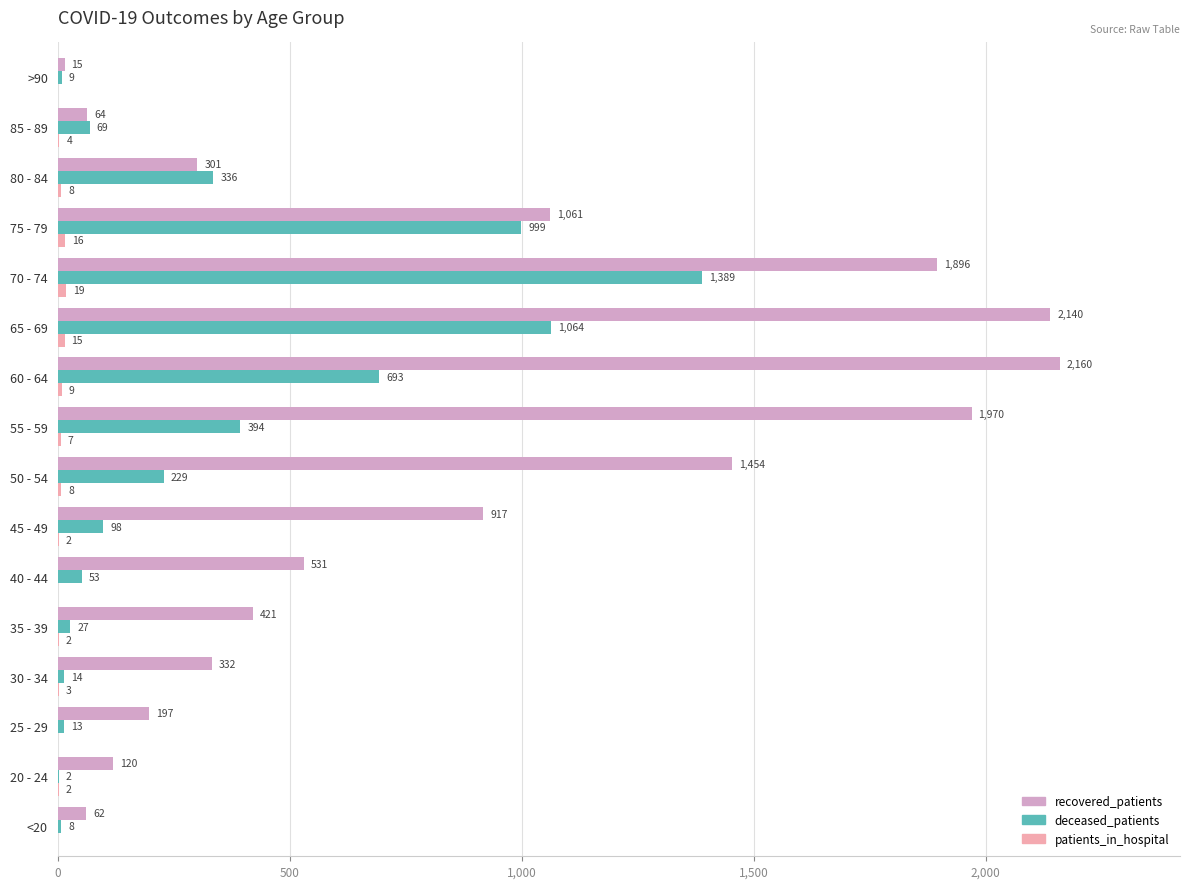

What is the sum of the deceased_patients values at 80 - 84 and 45 - 49?

434